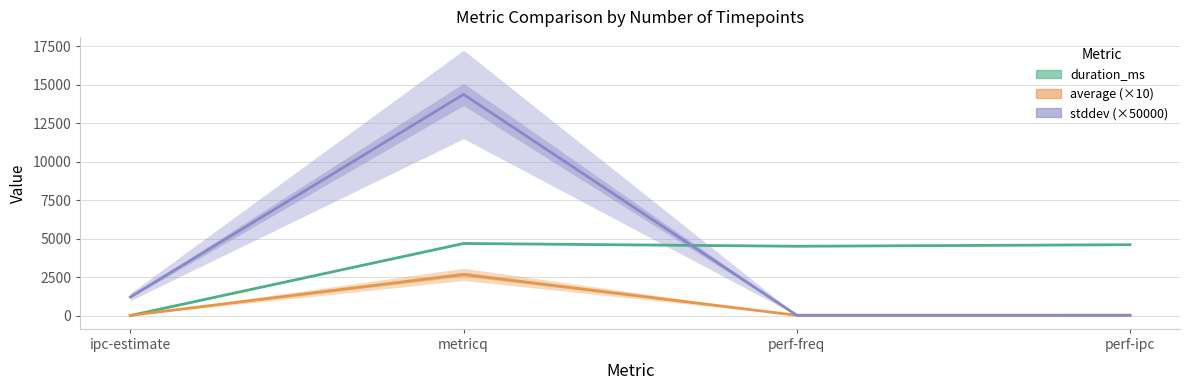

True or false: stddev (×50000) has more than 1 interior local peaks.

False